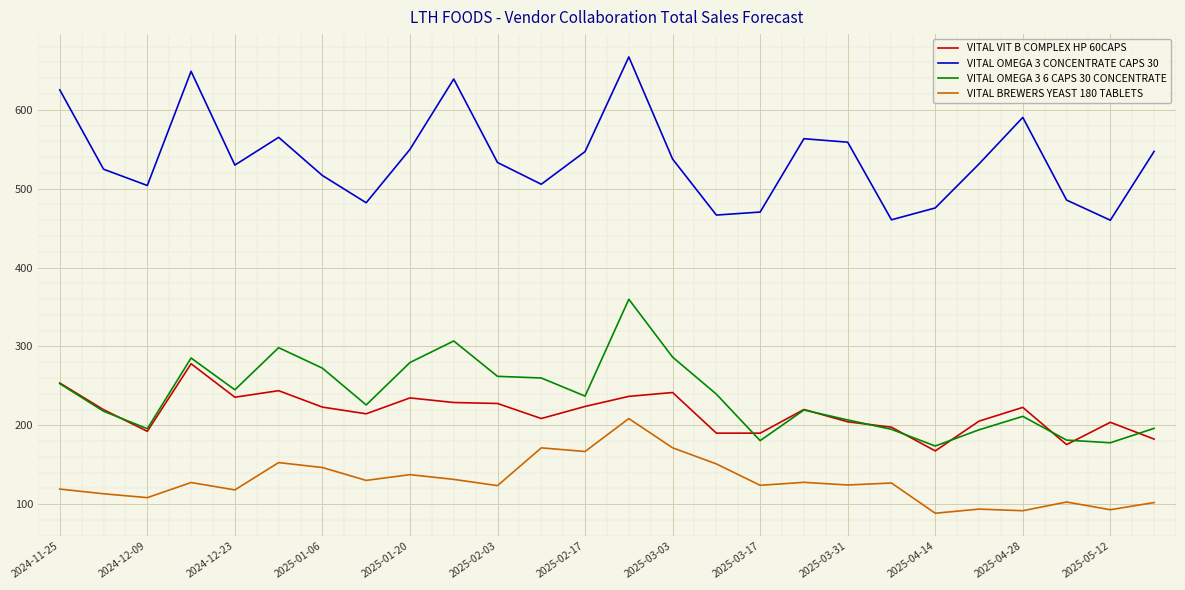

Which series has the largest total across all categories?

VITAL OMEGA 3 CONCENTRATE CAPS 30